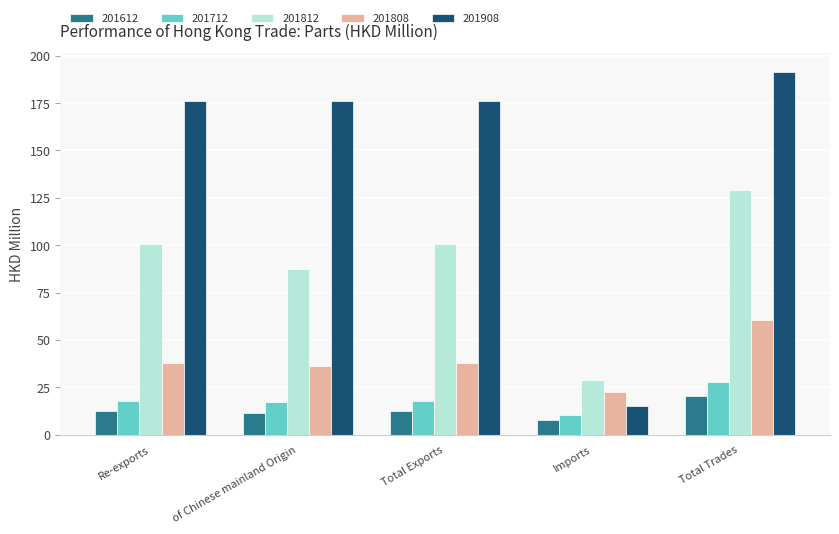

Count the number of categories in the chart.

5